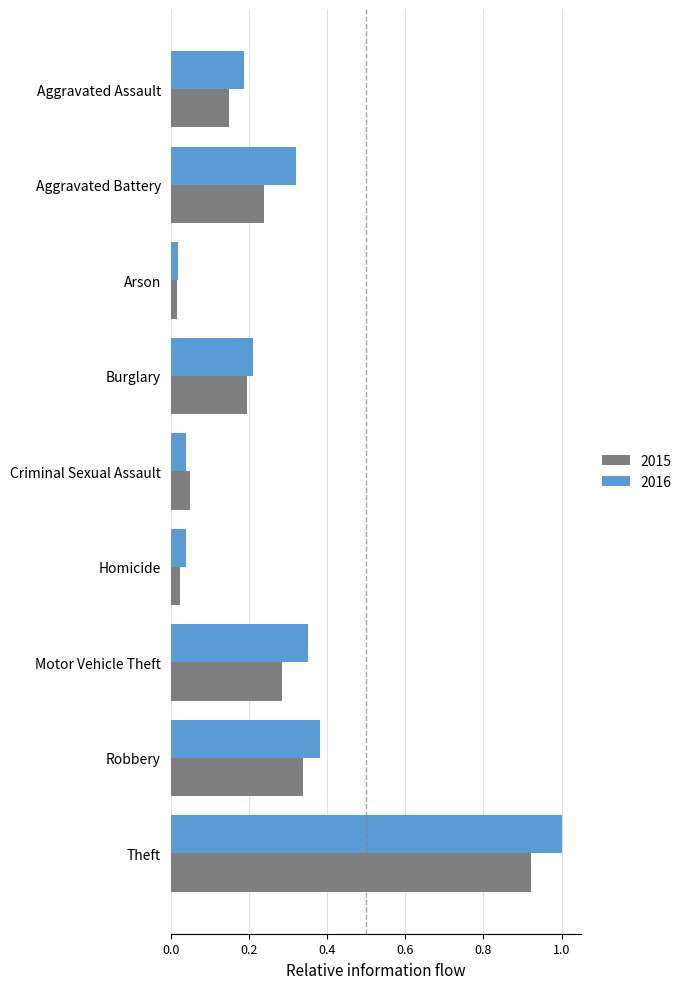

List the series in order of their peak value, highest first.

2016, 2015